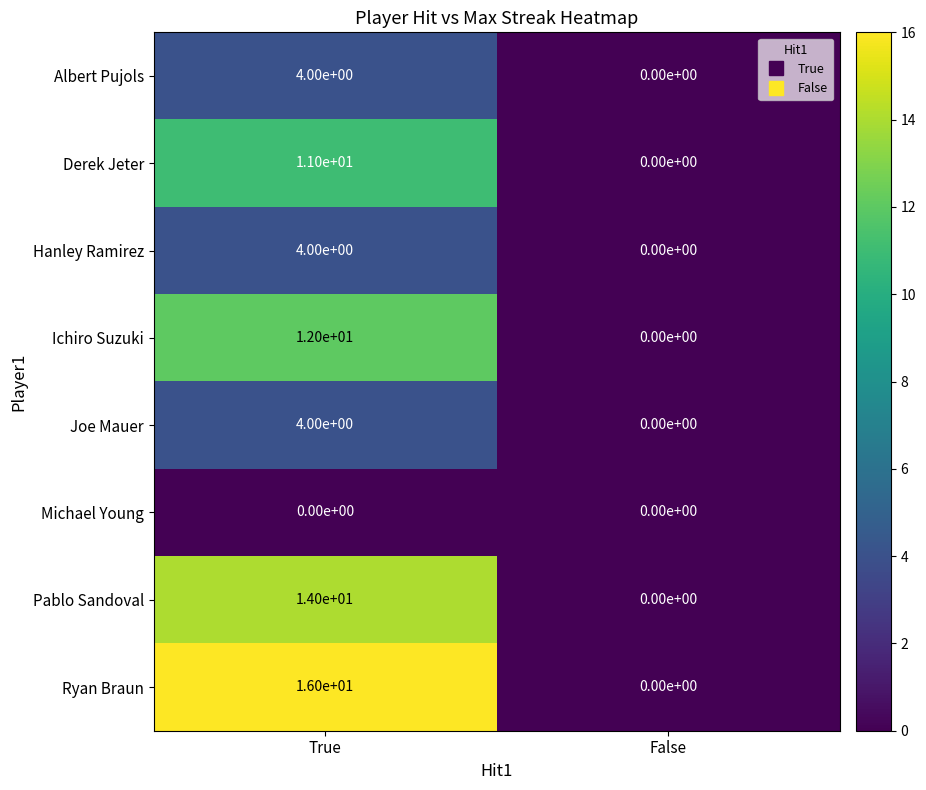

What value does the Ryan Braun series have at True, to the nearest 5?

15